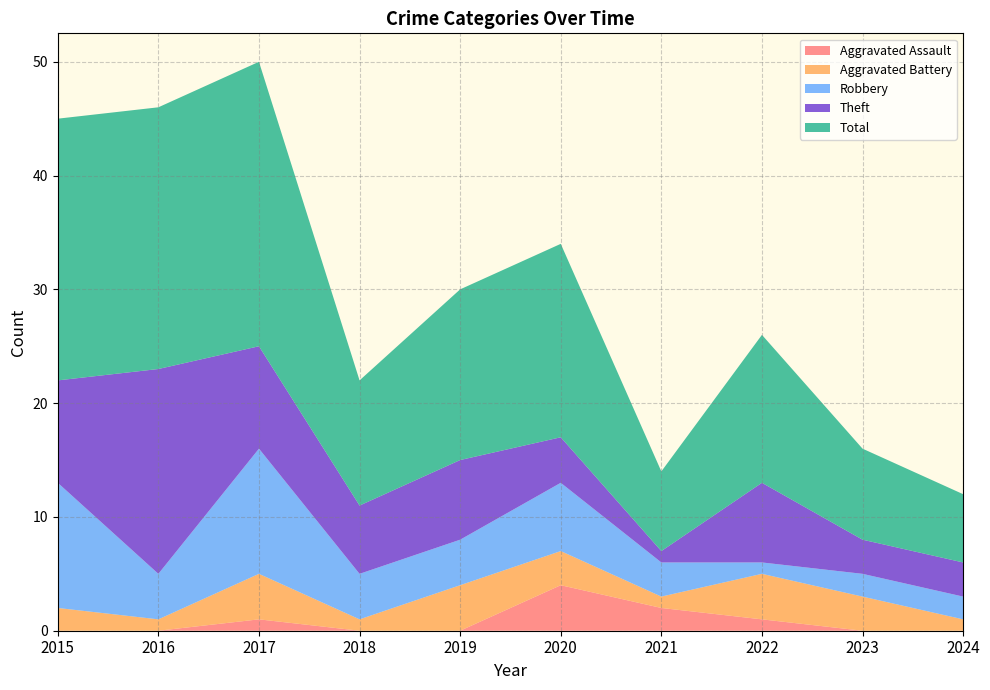

Reading left to right, transcribe all the data shown in this chart.

Aggravated Assault: 0	0	1	0	0	4	2	1	0	0
Aggravated Battery: 2	1	4	1	4	3	1	4	3	1
Robbery: 11	4	11	4	4	6	3	1	2	2
Theft: 9	18	9	6	7	4	1	7	3	3
Total: 23	23	25	11	15	17	7	13	8	6